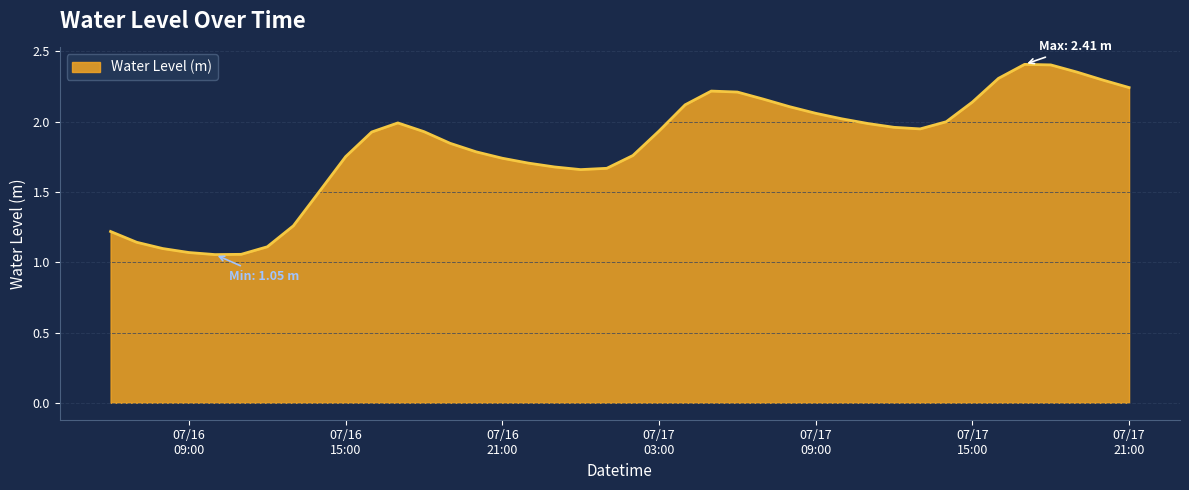

What is the difference between the maximum and minimum values?

1.4